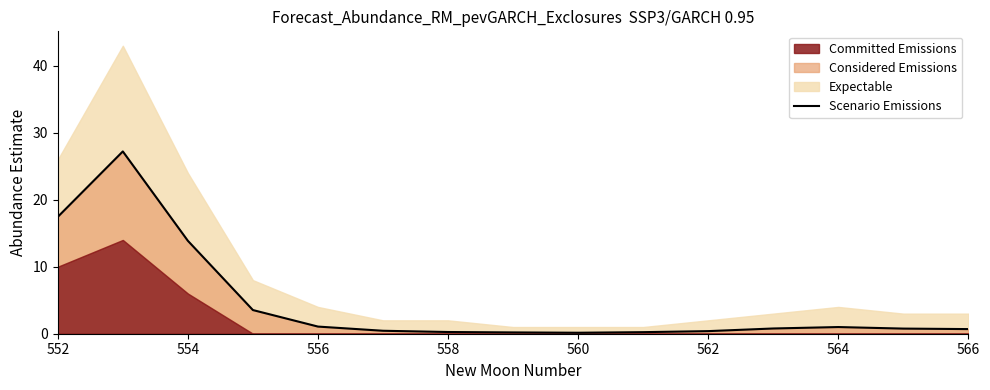

Does the chart display data point markers on the line(s)?

No